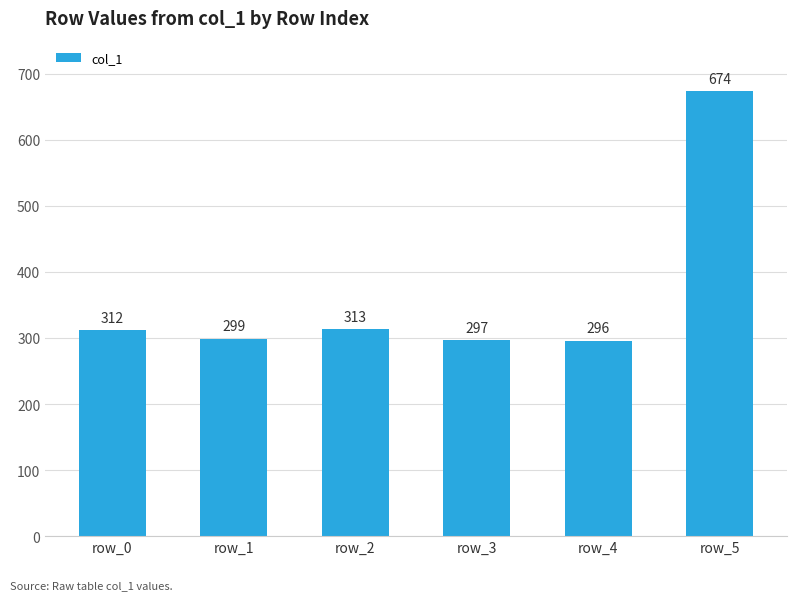

What is the change in value from row_4 to row_5?

+378